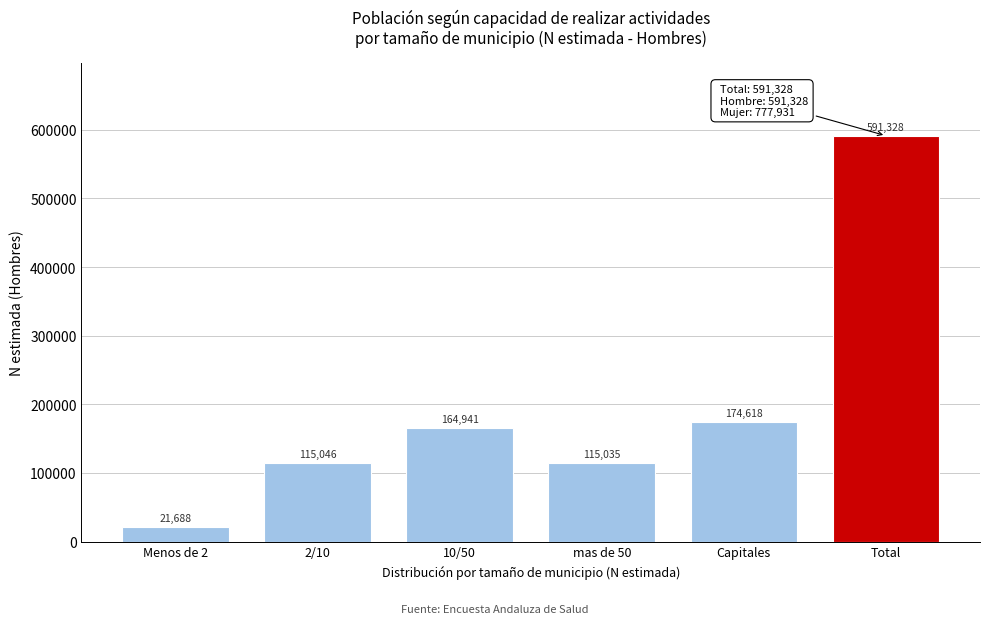

Reading left to right, what are all the values shown in this chart?

Menos de 2=21688	2/10=115046	10/50=164941	mas de 50=115035	Capitales=174618	Total=591328